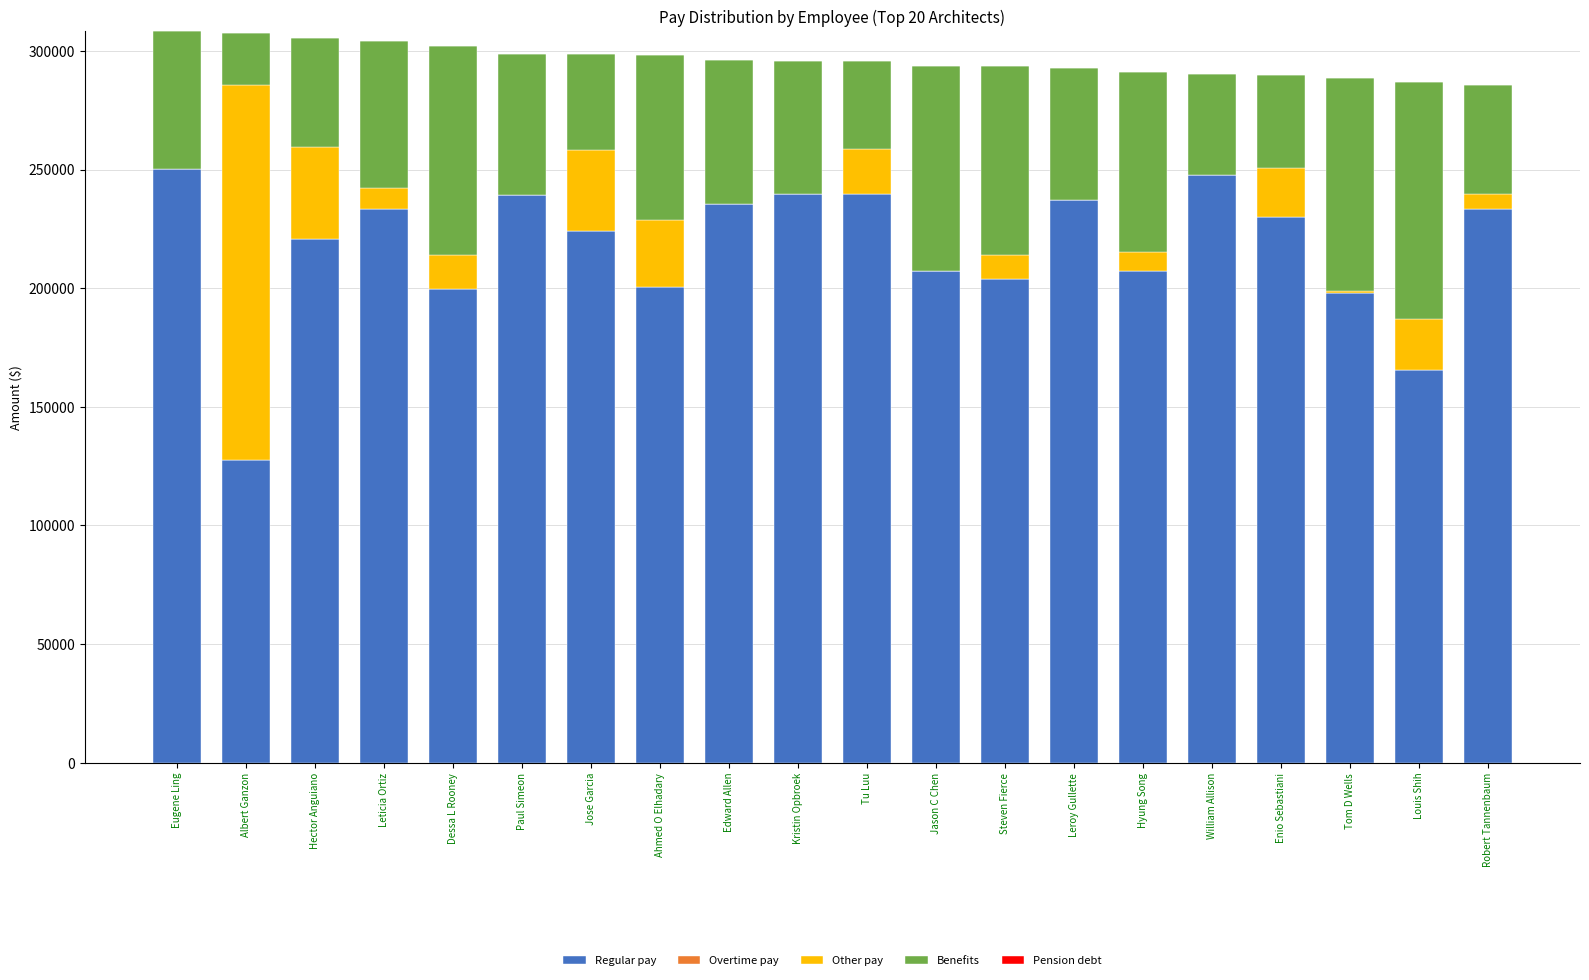

The value of Regular pay at Robert Tannenbaum is 233386.0. True or false?

True